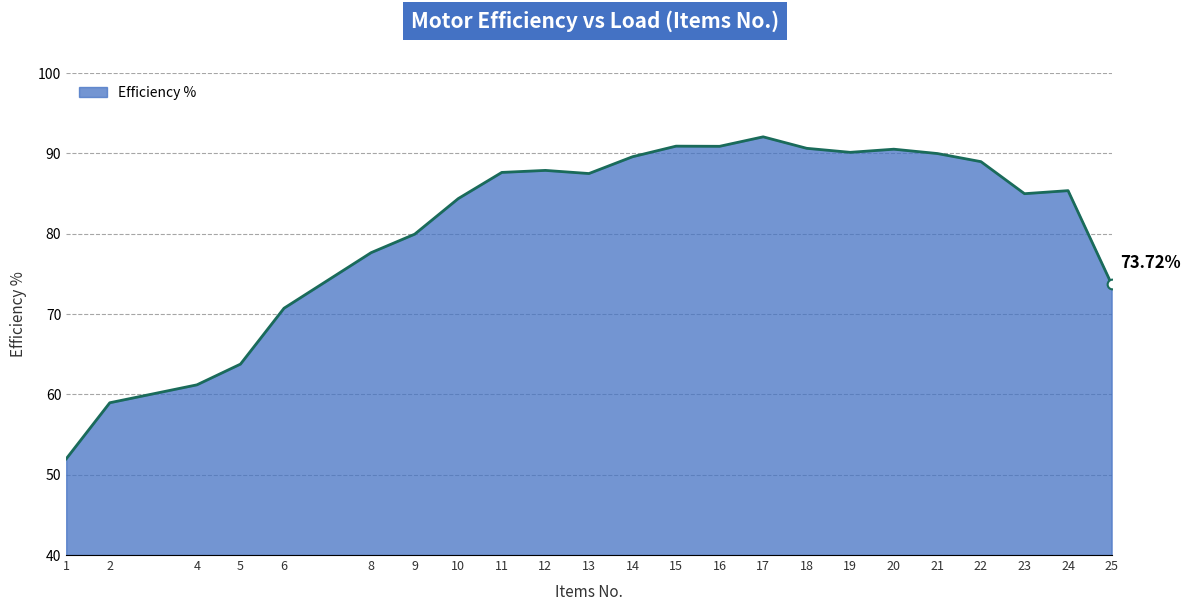

What is the maximum value shown in the chart?

92.1